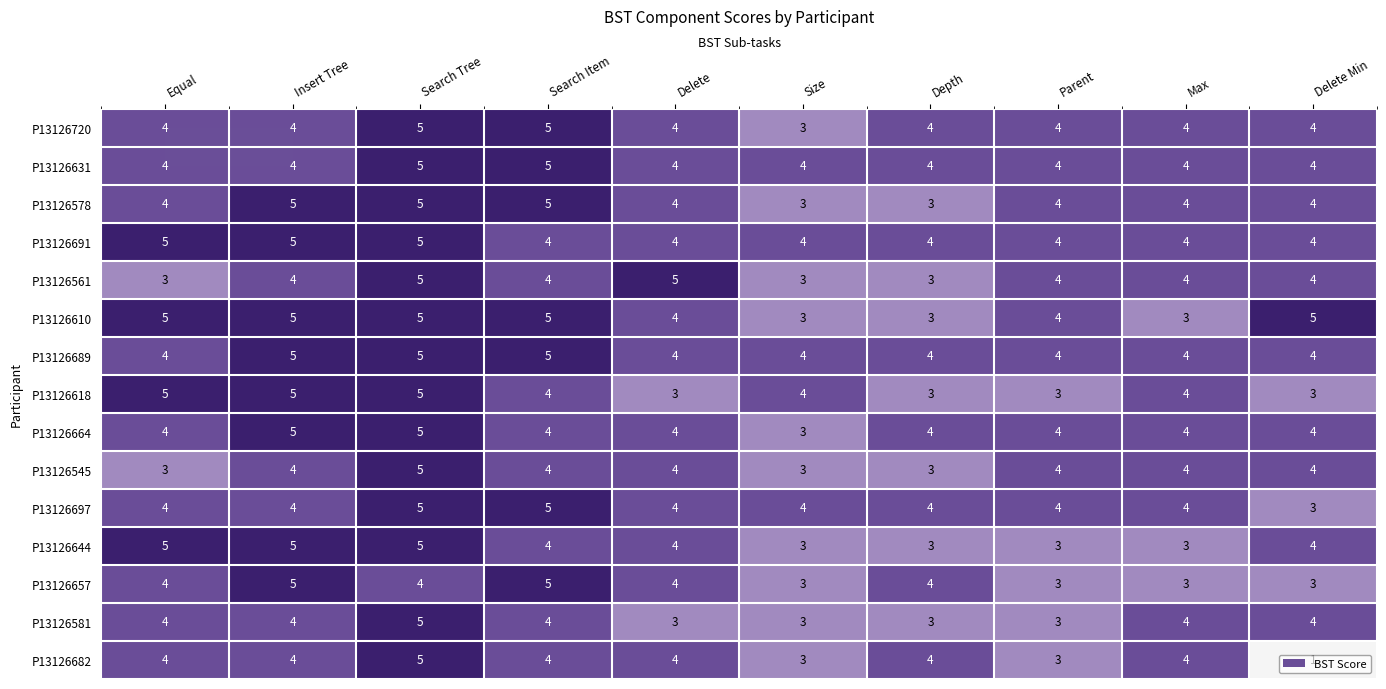

At how many categories does at least one series exceed 3?

10